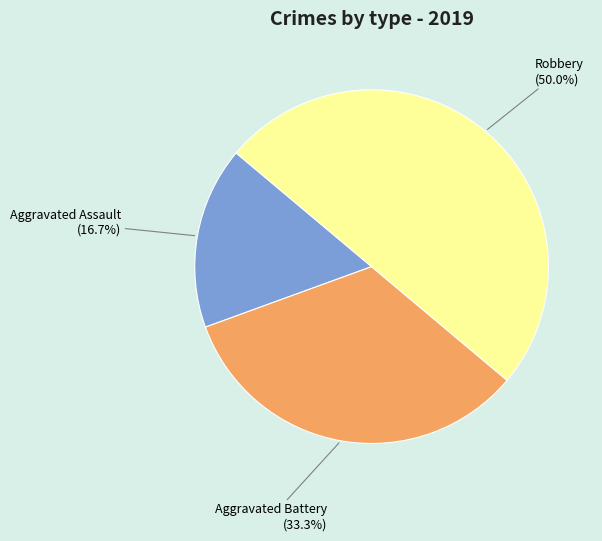

Between Aggravated Battery and Robbery, which is larger?

Robbery